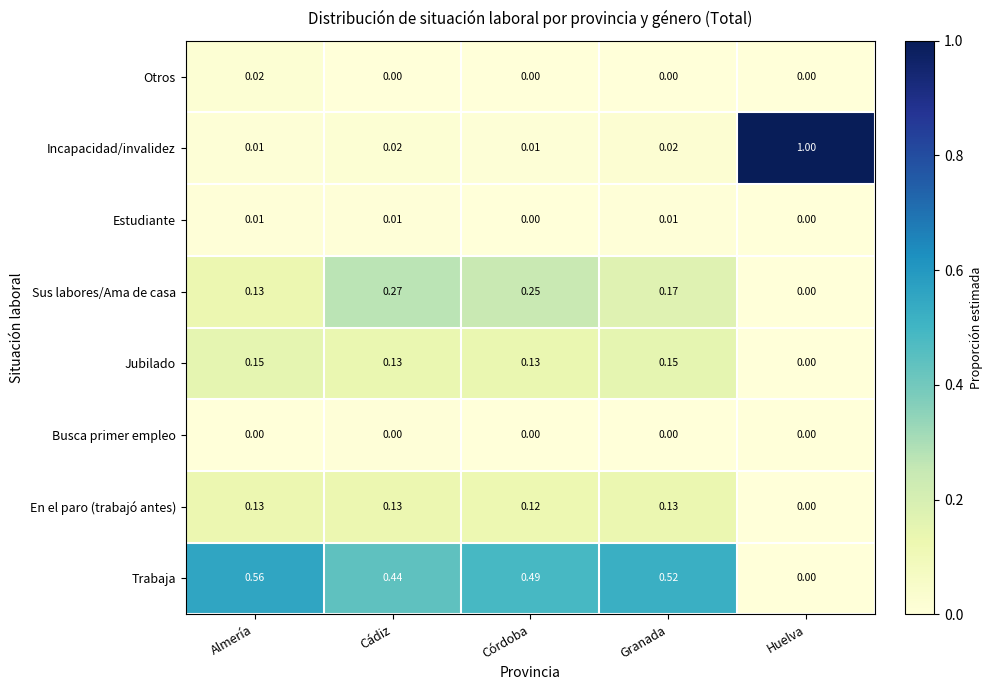

Which series changed the most between Cádiz and Córdoba?

Trabaja